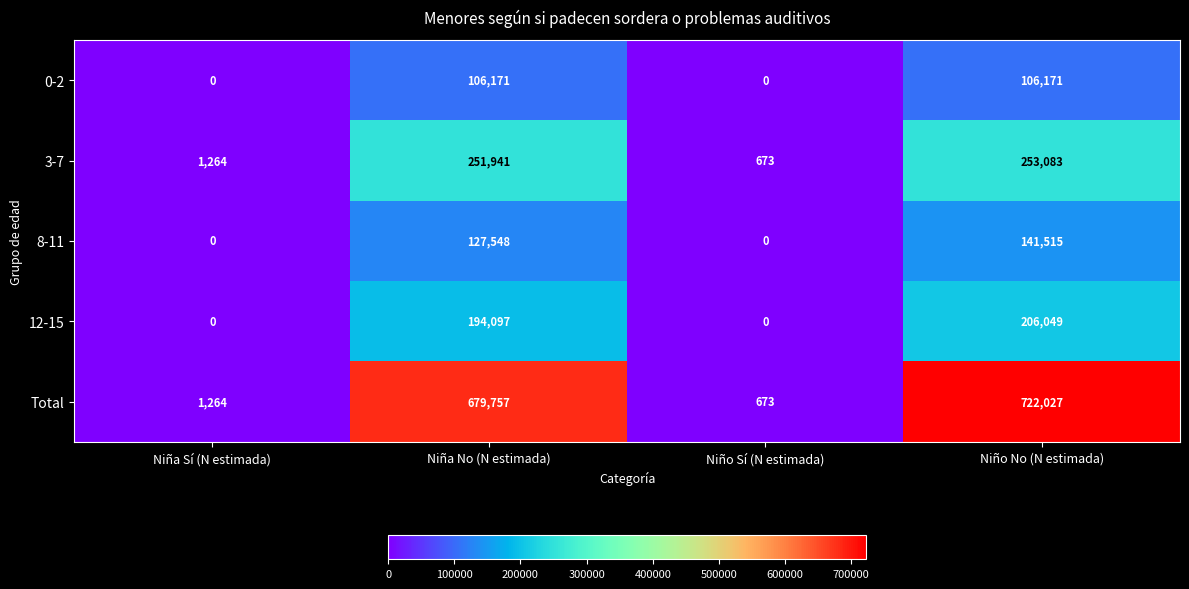

Which series changed the most between Niña No (N estimada) and Niño Sí (N estimada)?

Total